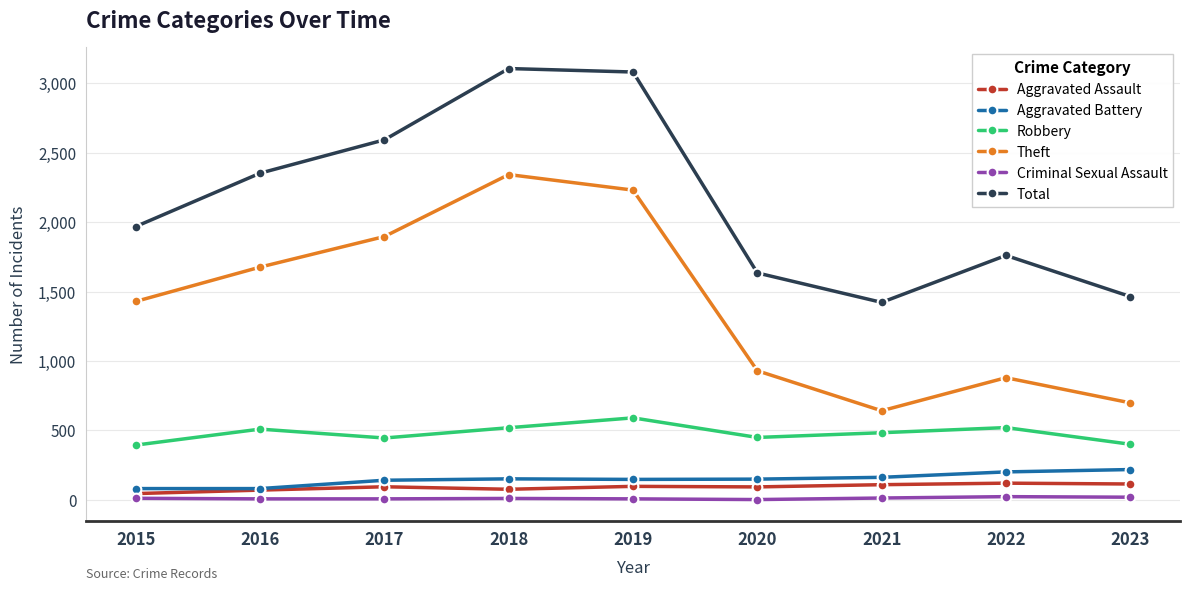

What is the difference between the Robbery values at 2018 and 2016?

10